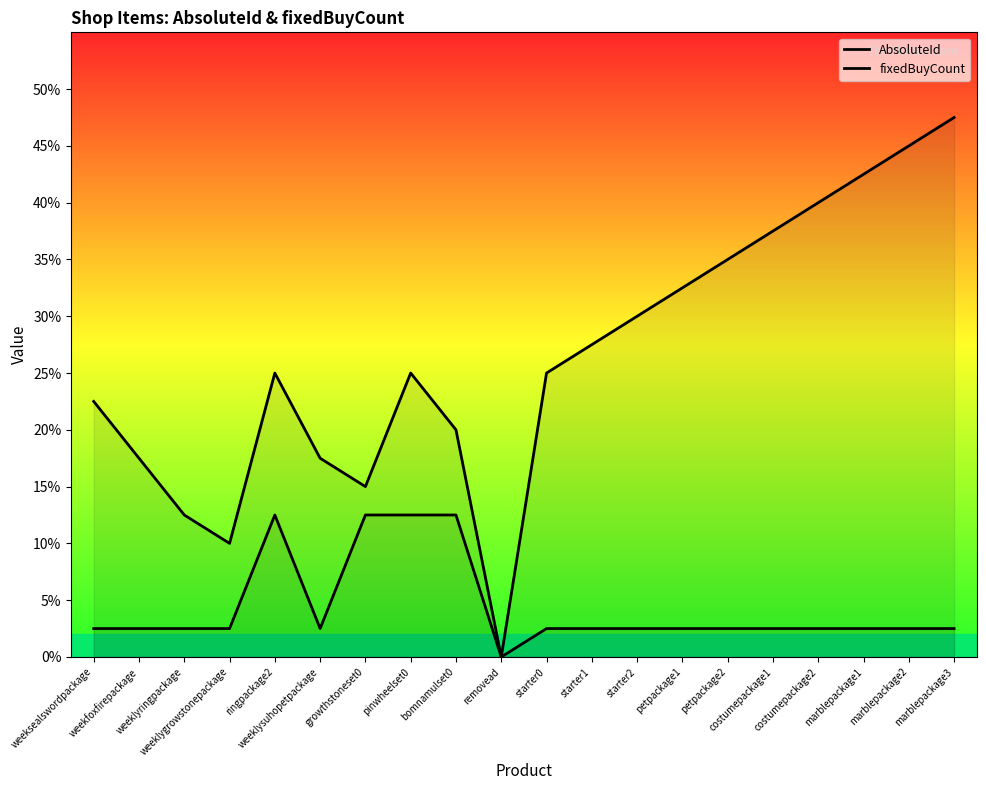

How many data points in fixedBuyCount are less than 1?

1